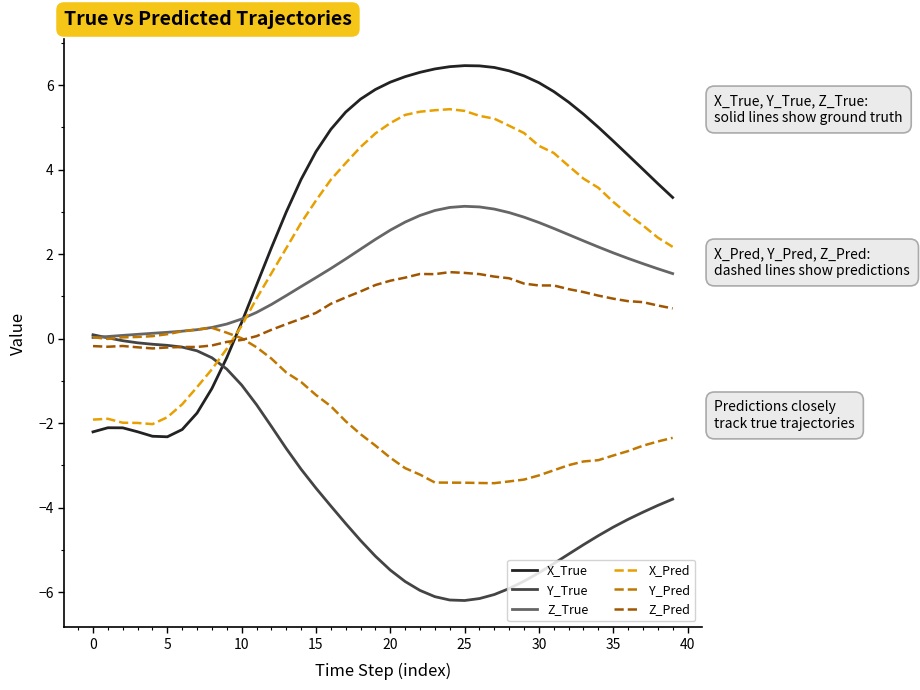

What is the difference between the maximum and second lowest values in the Y_Pred series?

3.7